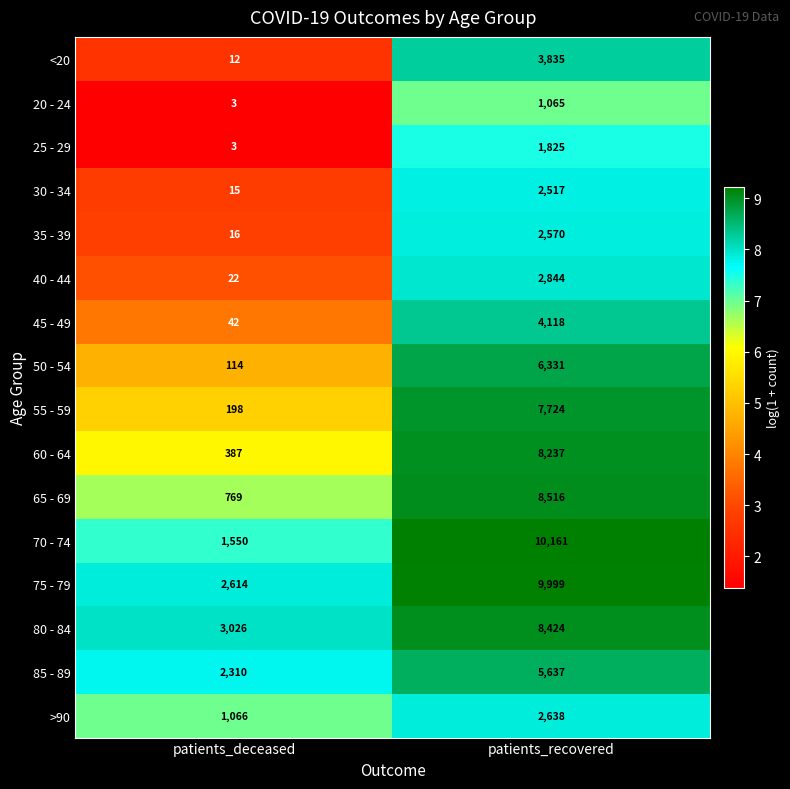

Rank the categories by 25 - 29 value from lowest to highest.

patients_deceased, patients_recovered